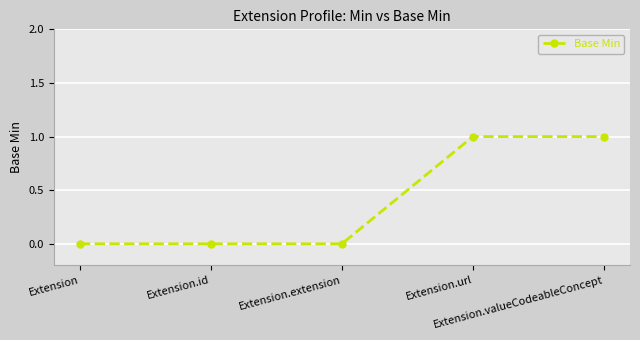

True or false: the data has more than 2 interior local peaks.

False